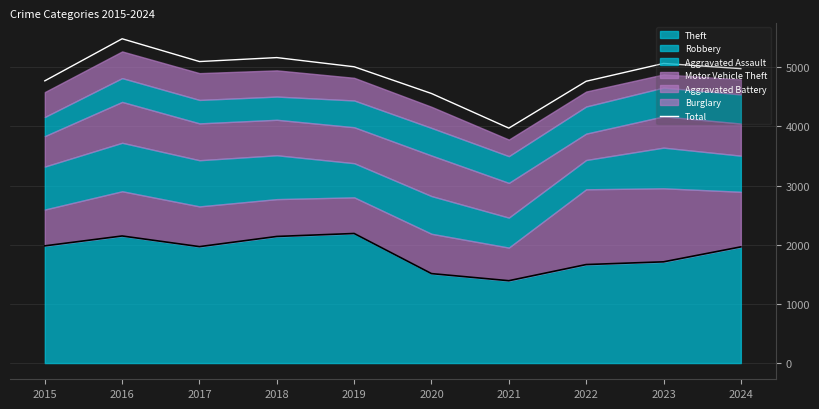

List the labels in order of value, smallest first.

2021, 2020, 2022, 2015, 2024, 2019, 2023, 2017, 2018, 2016